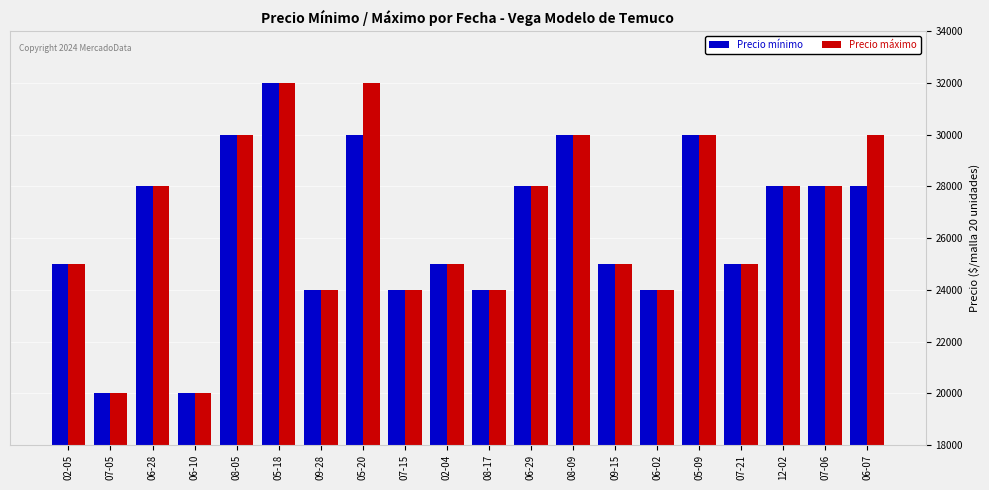

What is the approximate value of Precio mínimo at 08-17?

24000